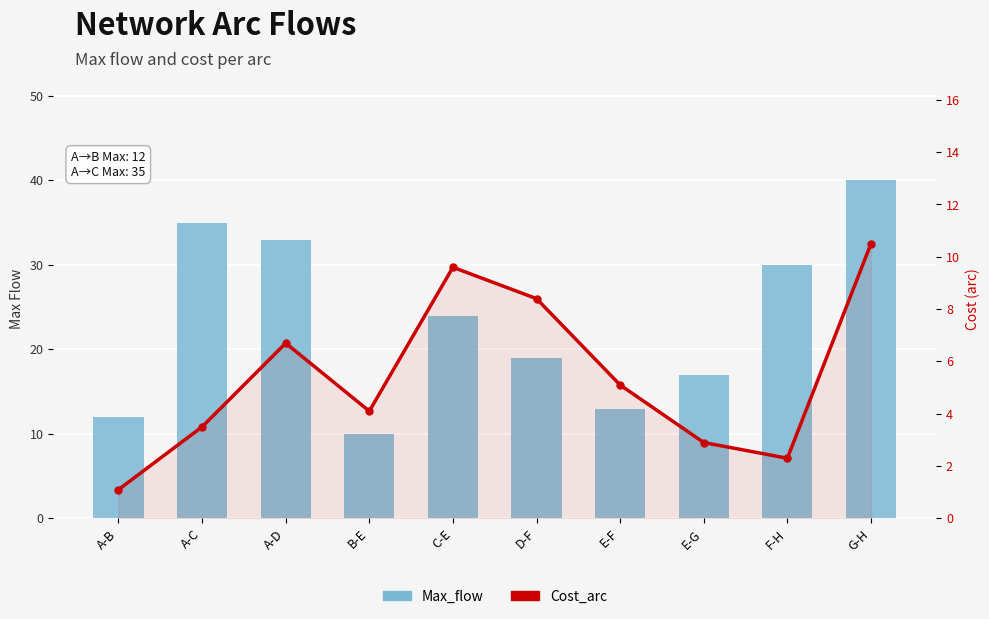

Is the value of Max_flow at F-H greater than the value of Cost_arc at A-D?

Yes